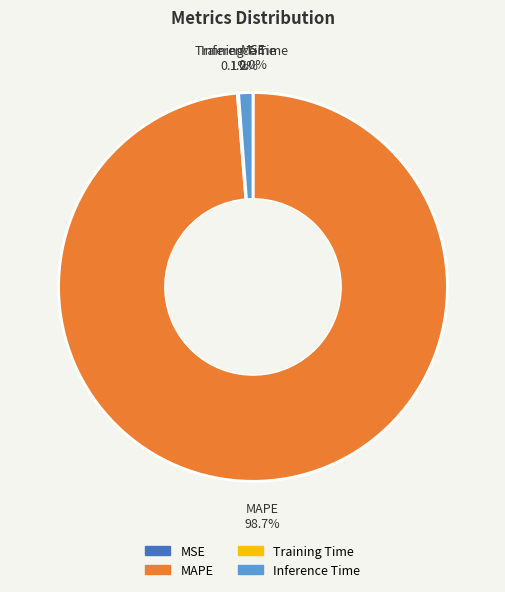

Is there a majority slice in this chart?

Yes